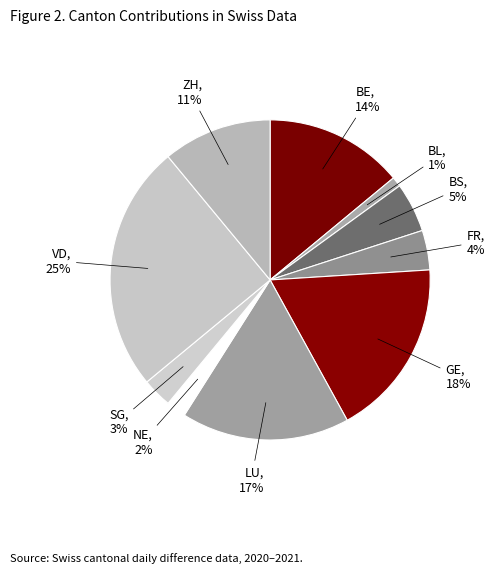

Does any single category account for the majority?

No